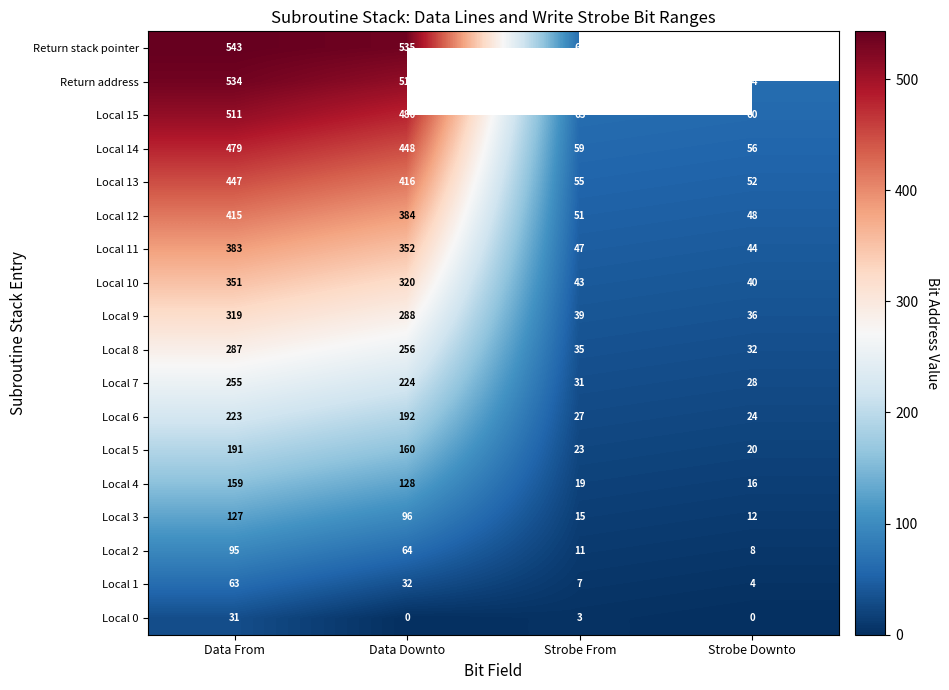

What is the difference between the highest and lowest values at Data Downto?

535